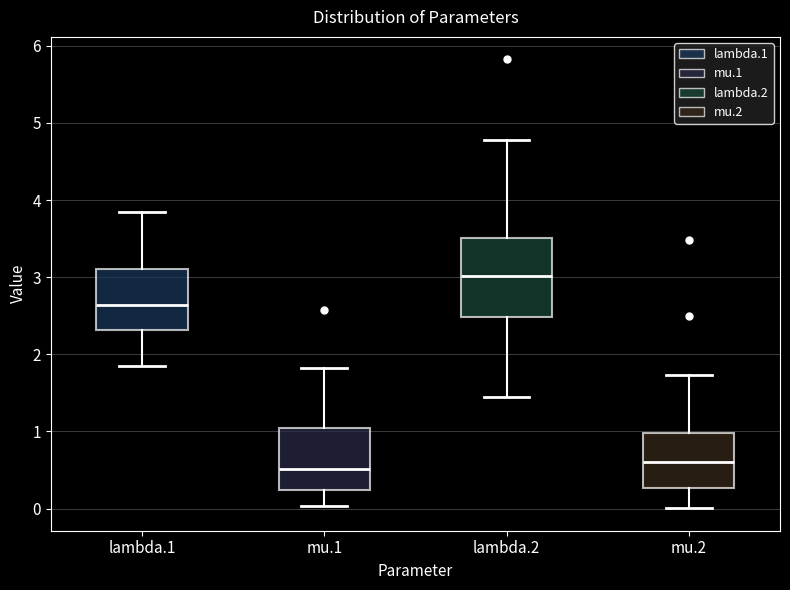

Which box is the tallest, from its lower edge to its upper edge?

lambda.2